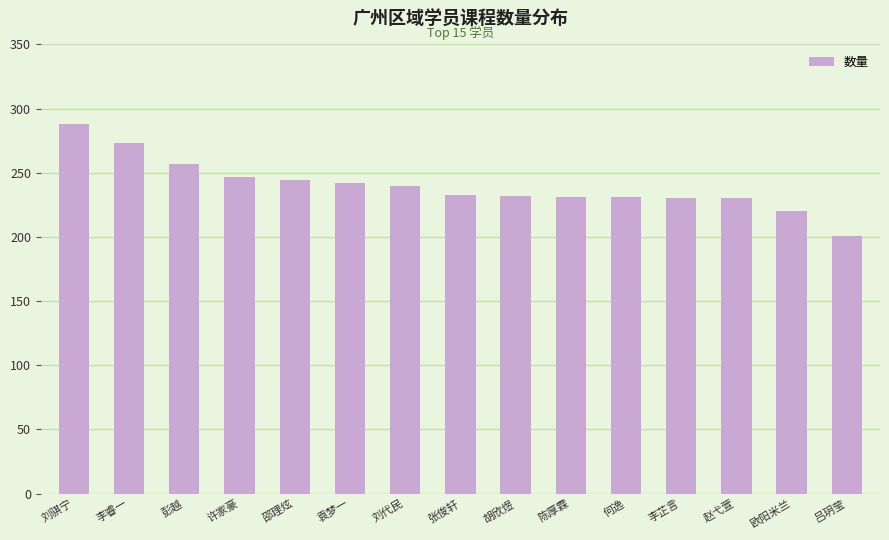

How many bars are there in total?

15